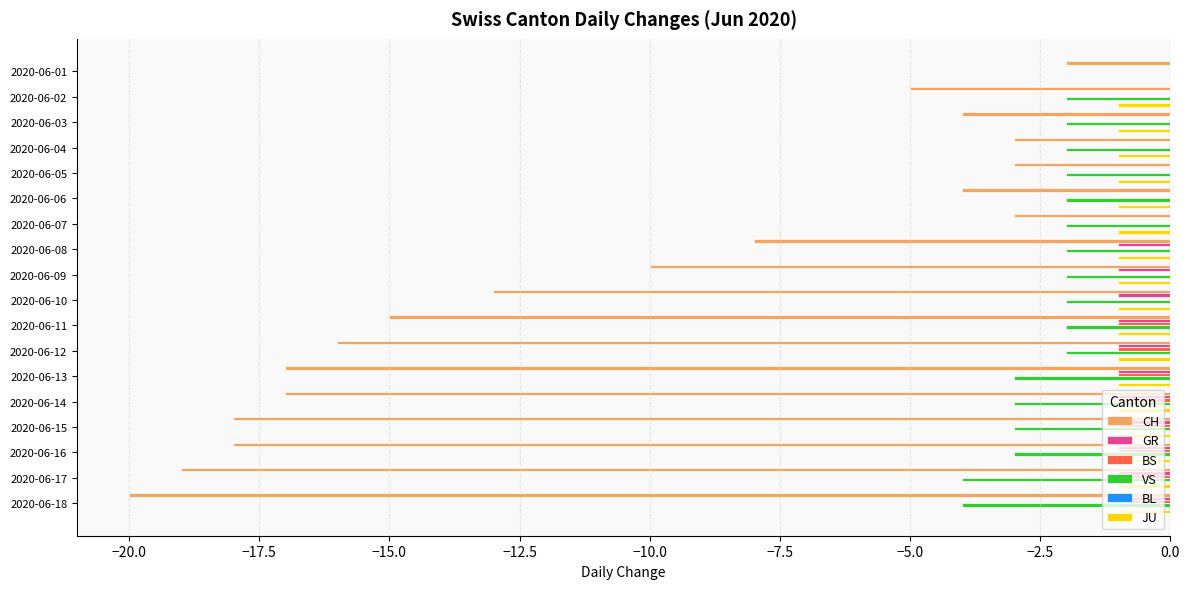

How many data points does each series have?

18